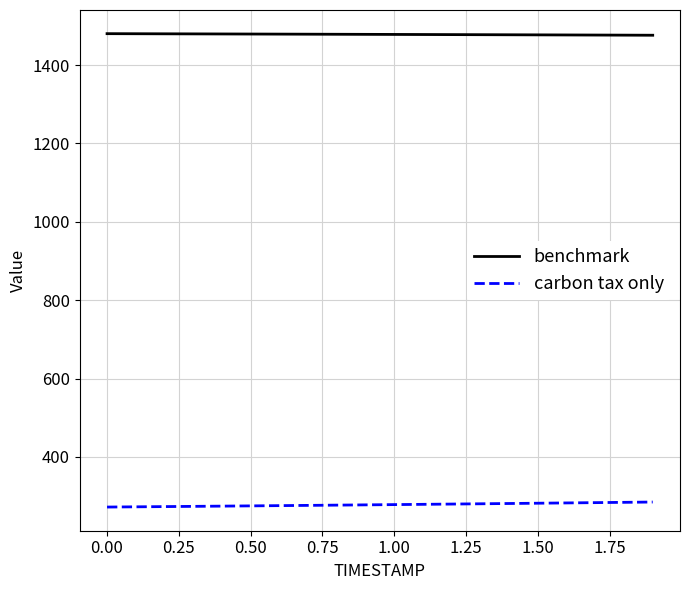

True or false: carbon tax only and benchmark cross at least once.

False